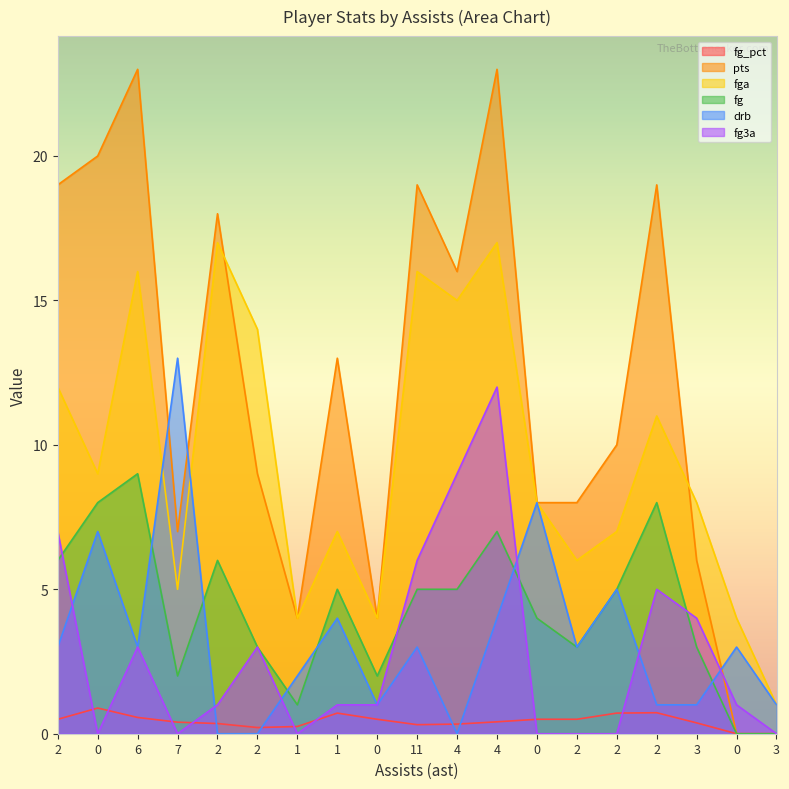

What are all the series names shown in the legend?

fg_pct, pts, fga, fg, drb, fg3a